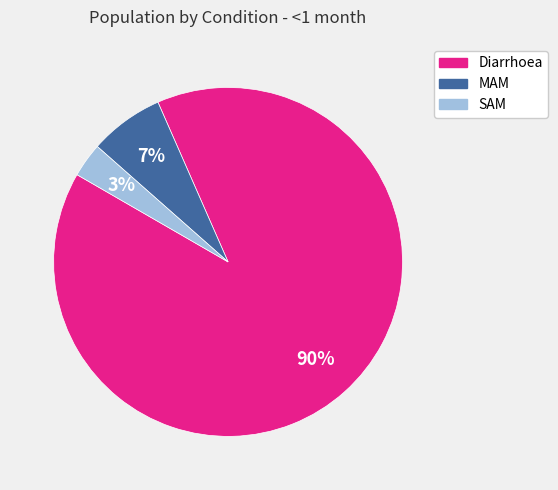

Combined, do Diarrhoea and MAM account for over 50%?

Yes